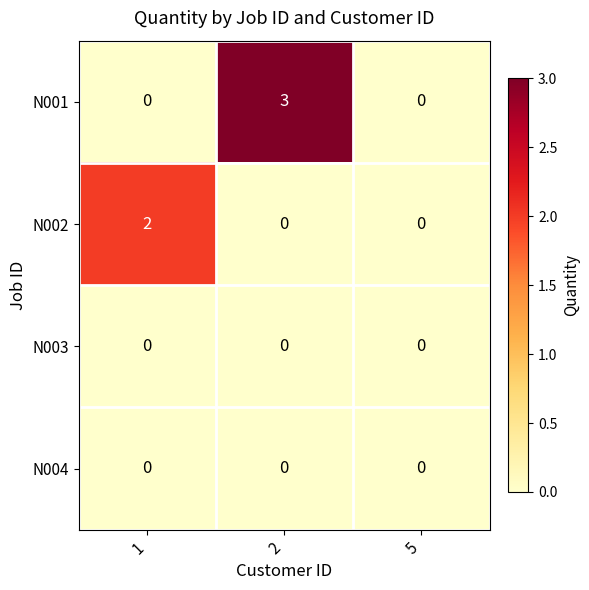

Count the N002 values in the range 0 to 2.

3